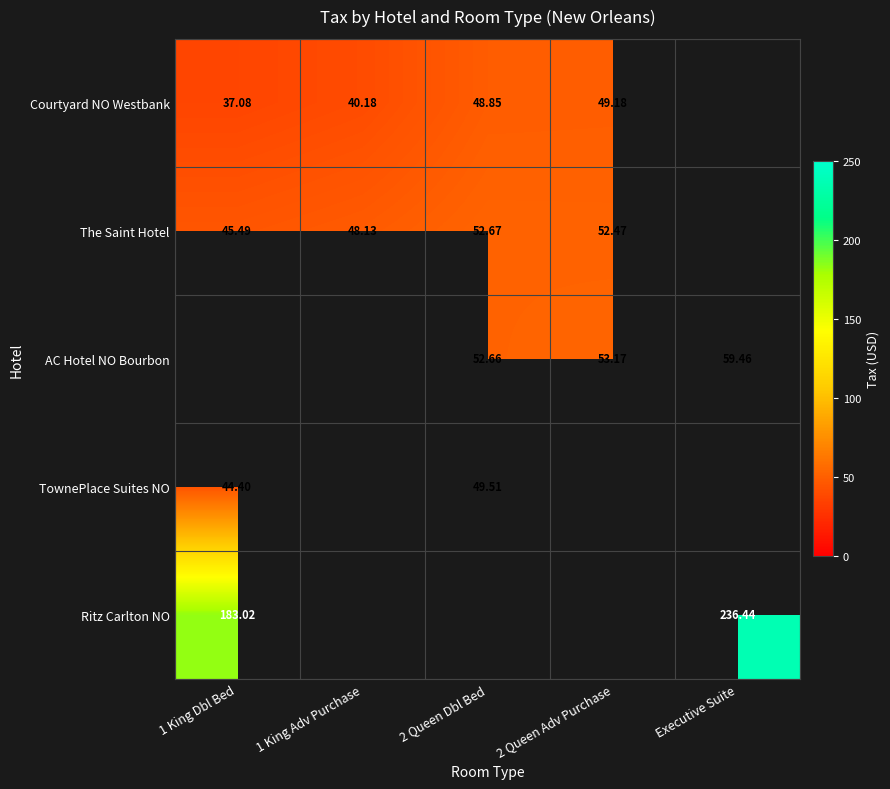

Which series has the widest spread of values?

Ritz Carlton NO